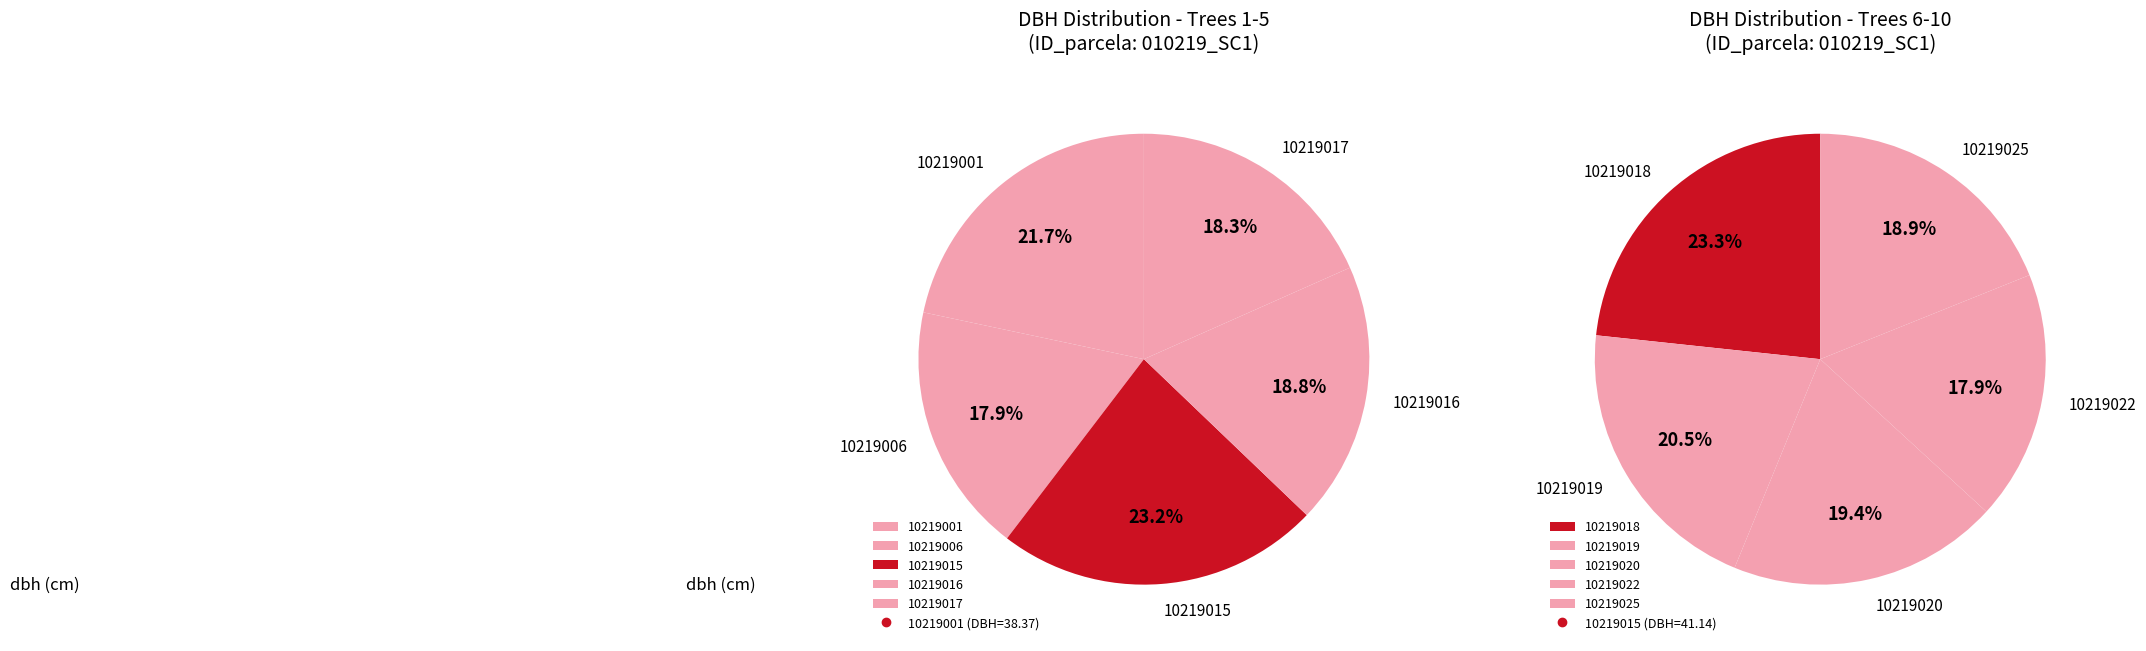

Count the number of slices in the pie.

10